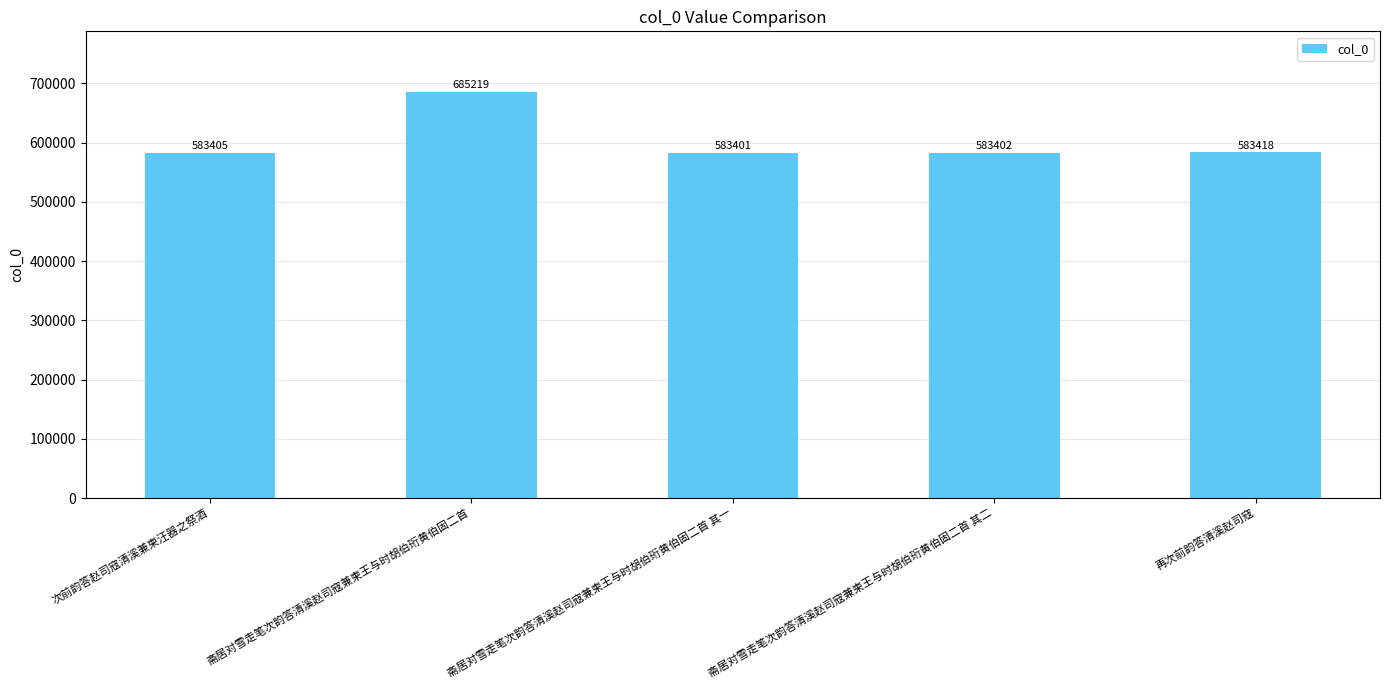

What is the sum of all values?

3018845